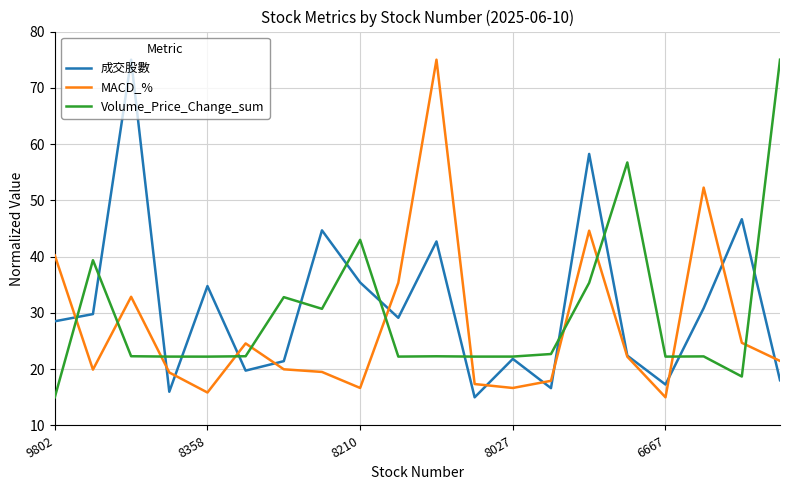

True or false: MACD_% and Volume_Price_Change_sum intersect in this chart.

True